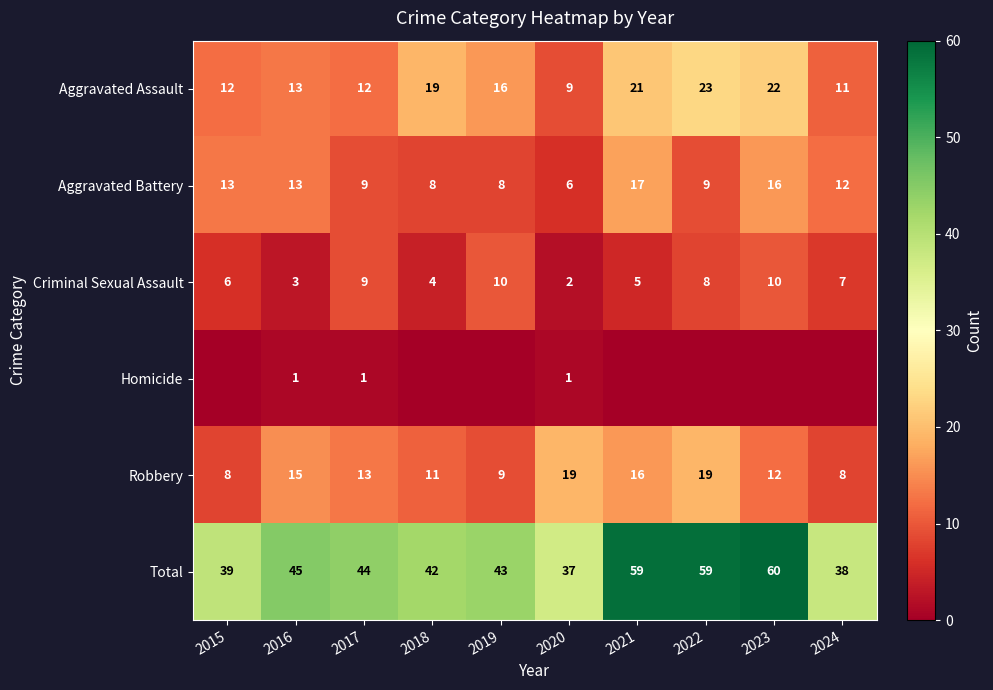

At which category is the sum across all series the highest?

2023